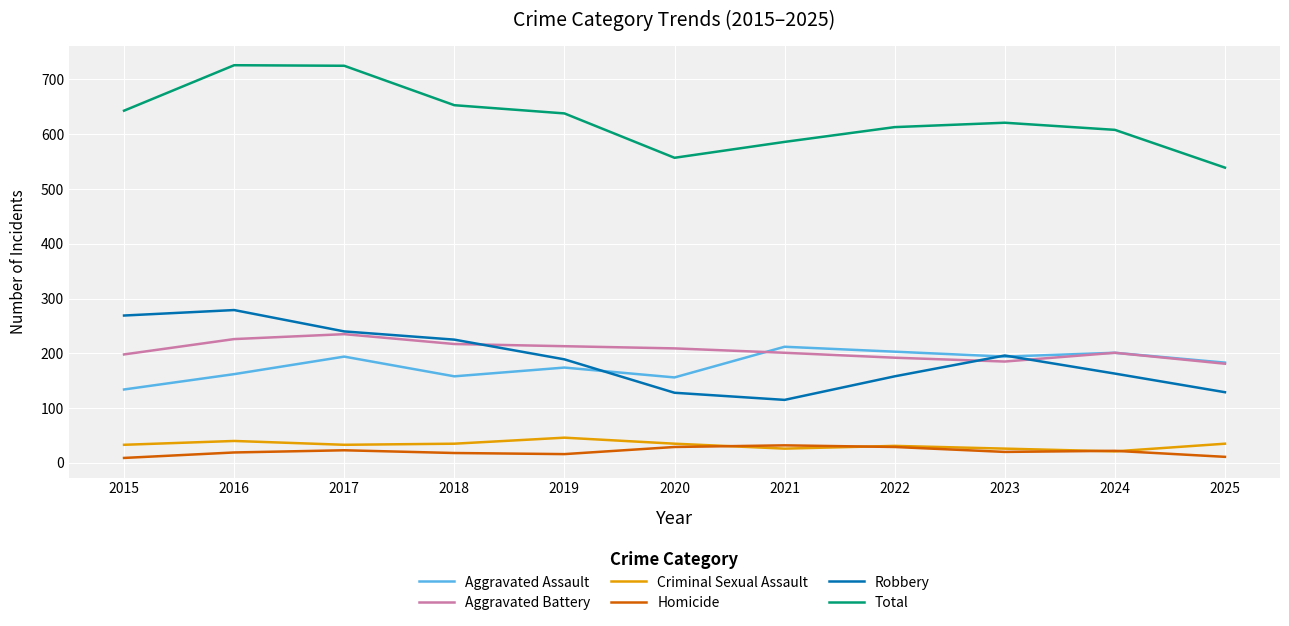

What is the total value across all series at 2020?

1114